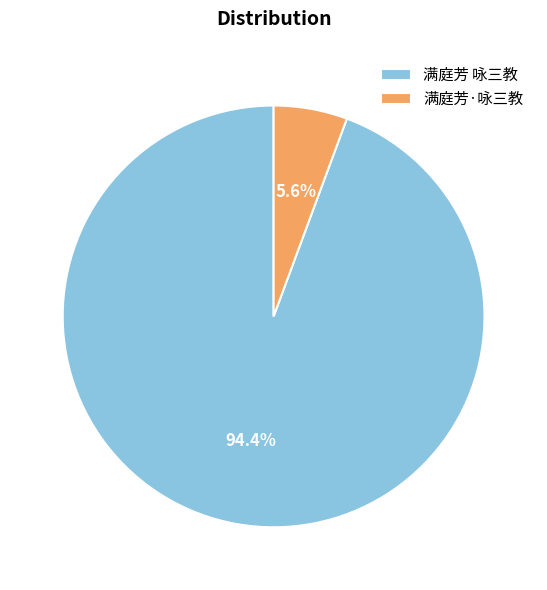

What percentage is the 满庭芳 咏三教 slice, to the nearest percent?

94%